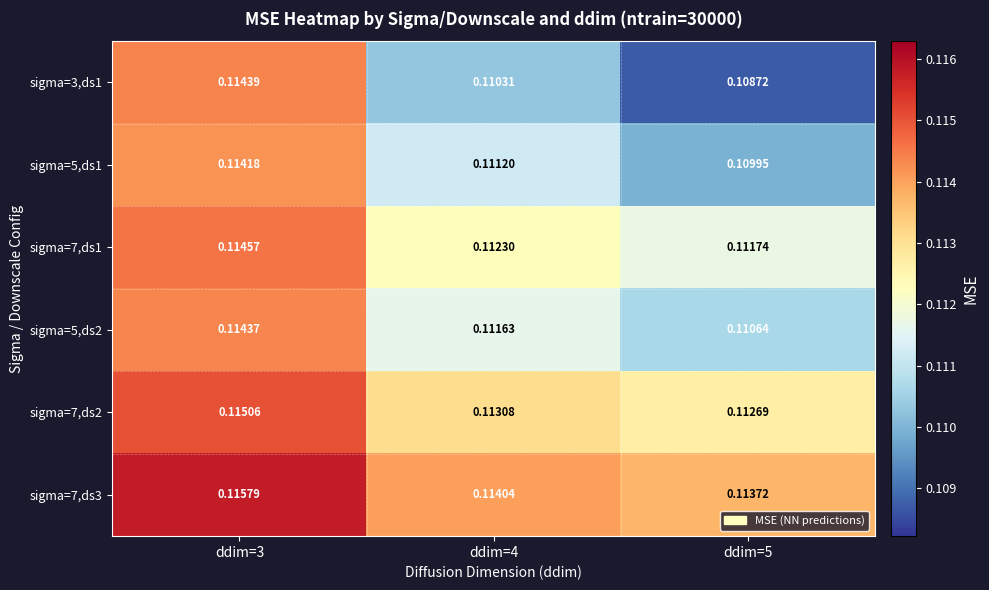

How many data points does each series have?

3